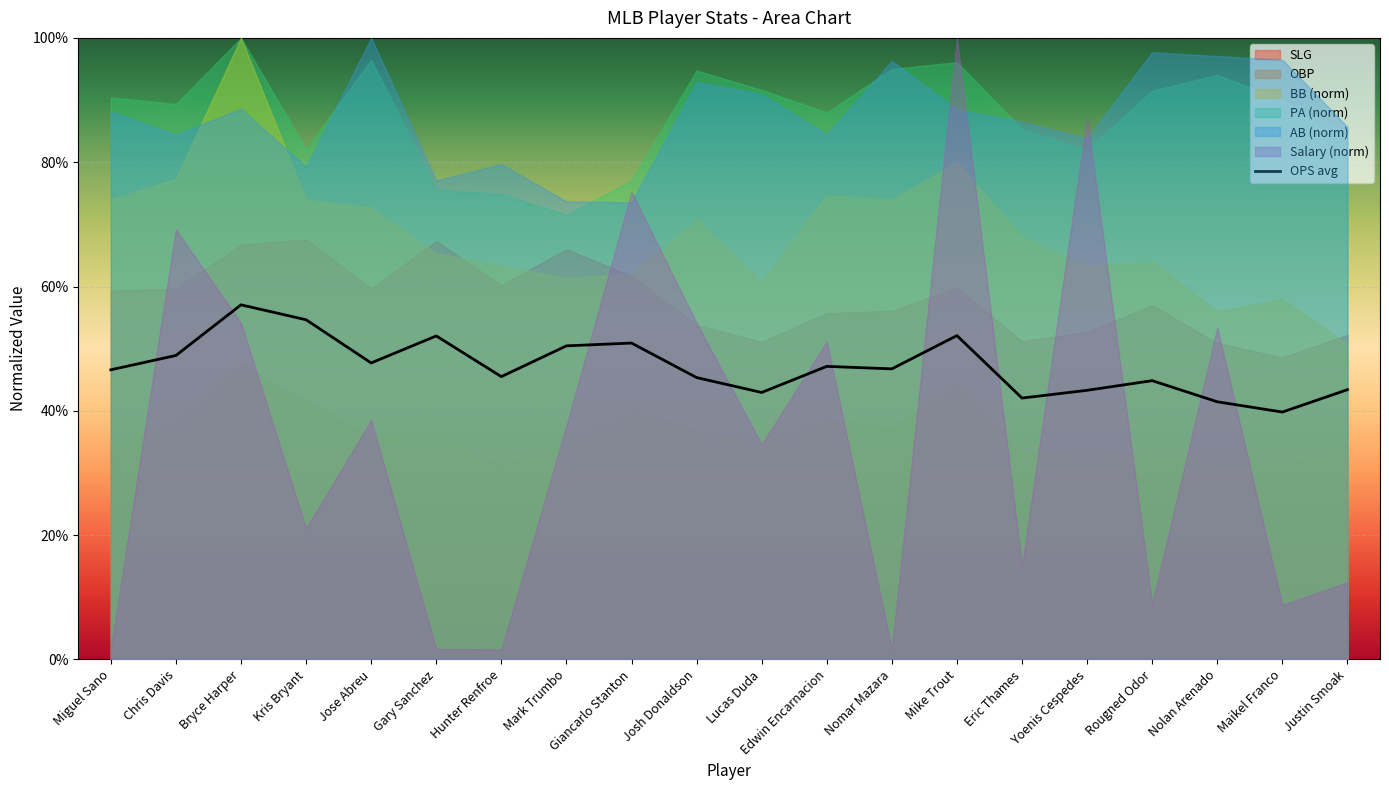

What position from the right is Edwin Encarnacion?

9